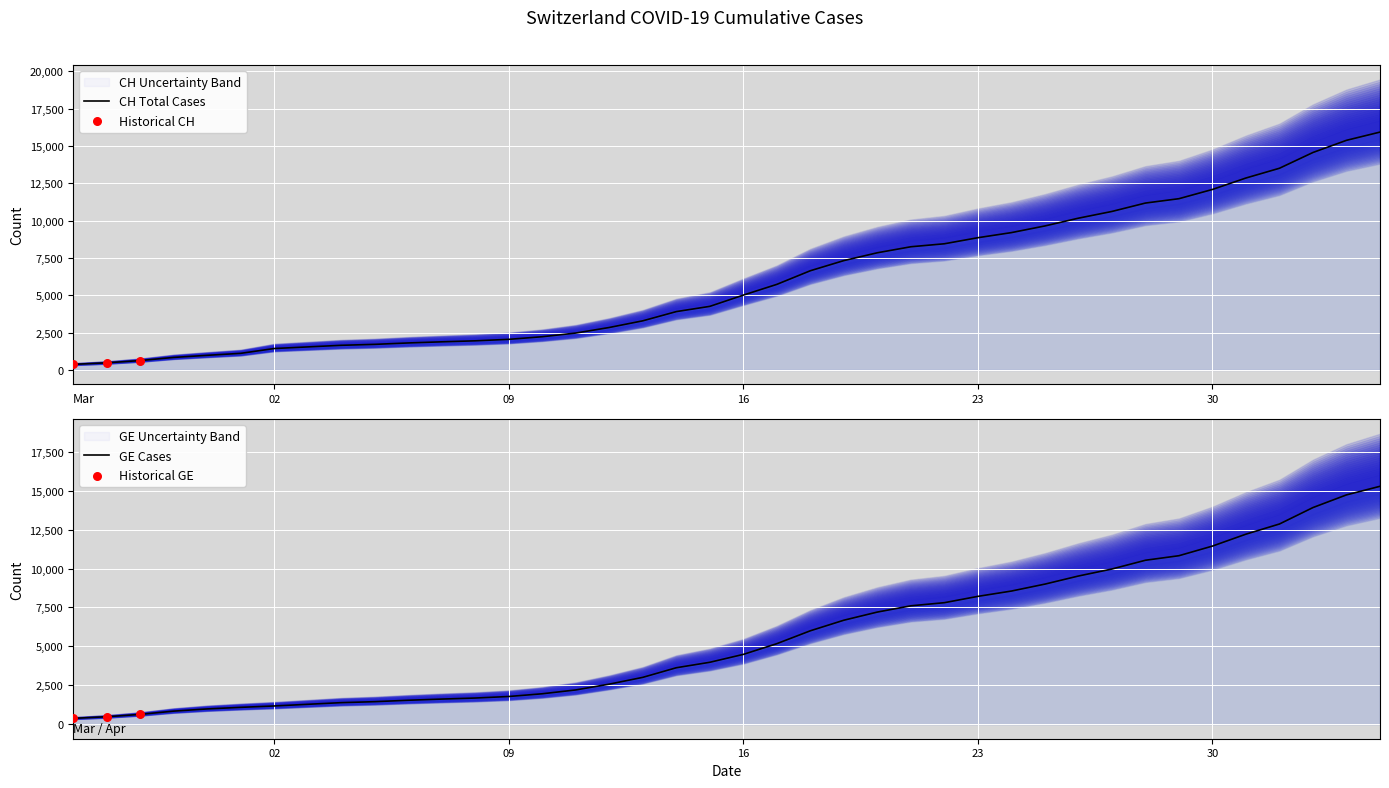

Which series has the largest total across all categories?

CH